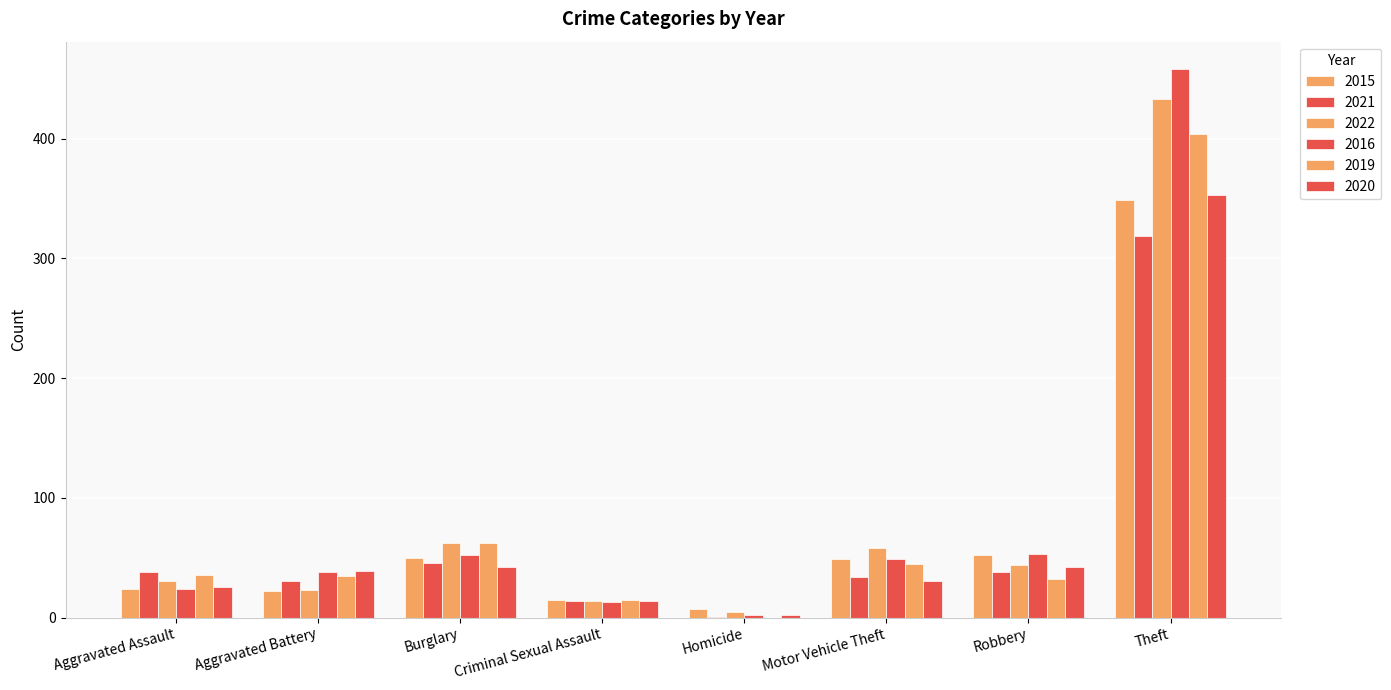

Reading left to right, list all the values displayed in this chart.

2015: 24	22	50	15	7	49	52	349
2021: 38	31	46	14	1	34	38	319
2022: 31	23	62	14	5	58	44	433
2016: 24	38	52	13	2	49	53	458
2019: 36	35	62	15	0	45	32	404
2020: 26	39	42	14	2	31	42	353